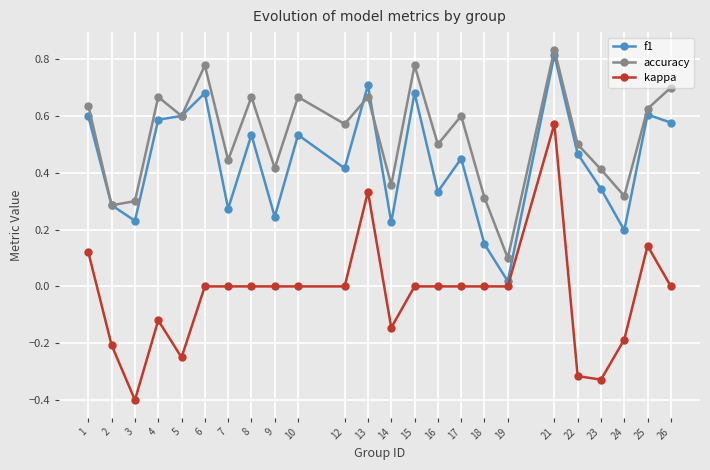

How many lines are shown in the chart?

3